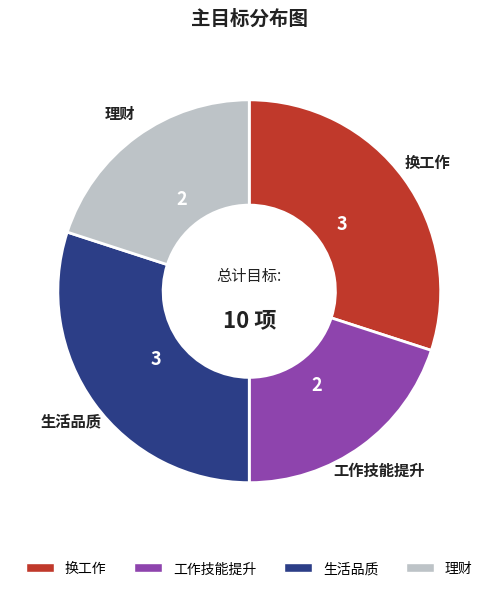

Is the sum of 工作技能提升 and 理财 greater than half?

No